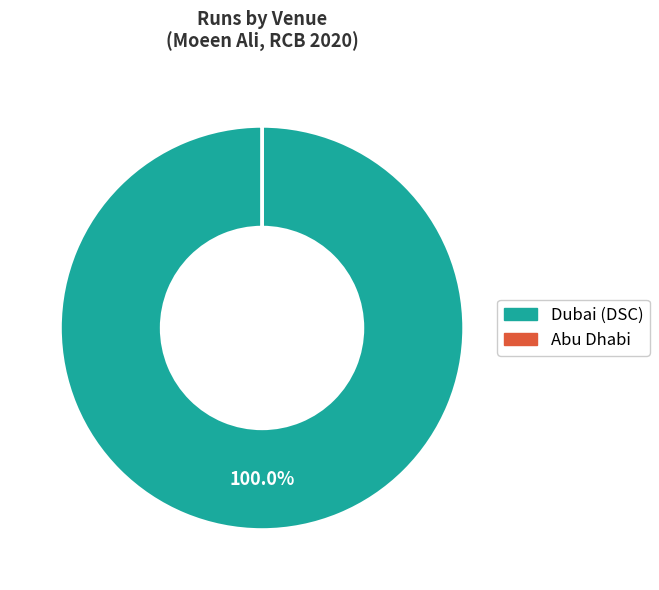

Is there any slice that represents more than half of the pie?

Yes